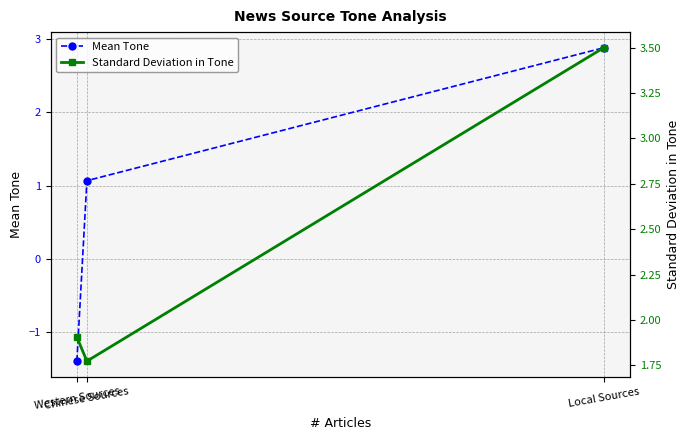

What is the difference between the maximum and second lowest values in the Standard Deviation in Tone series?

1.6